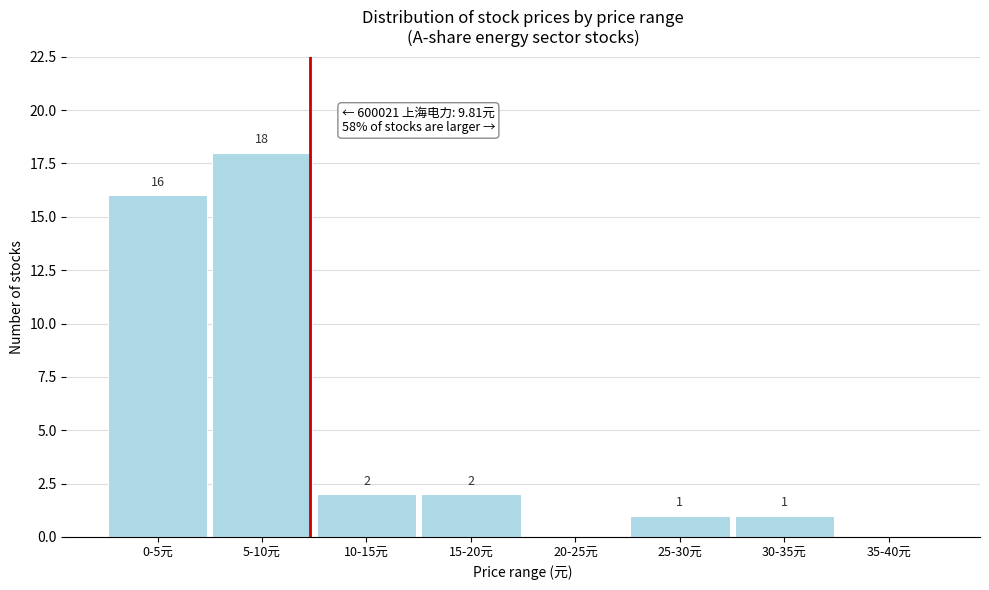

Reading left to right, transcribe all the data shown in this chart.

0-5元=16	5-10元=18	10-15元=2	15-20元=2	20-25元=0	25-30元=1	30-35元=1	35-40元=0